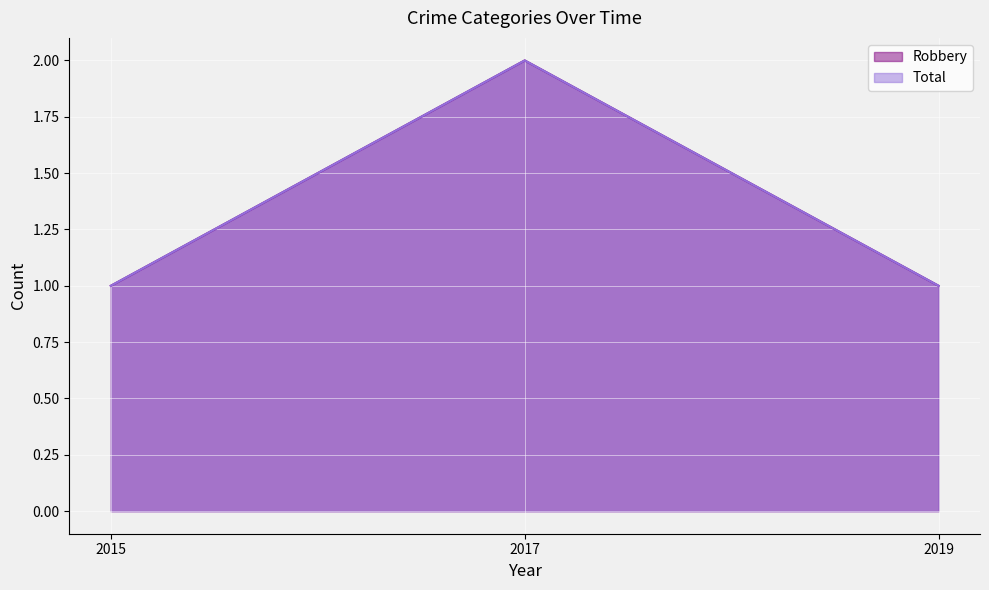

Where is Robbery nearest to the value 1?

2015